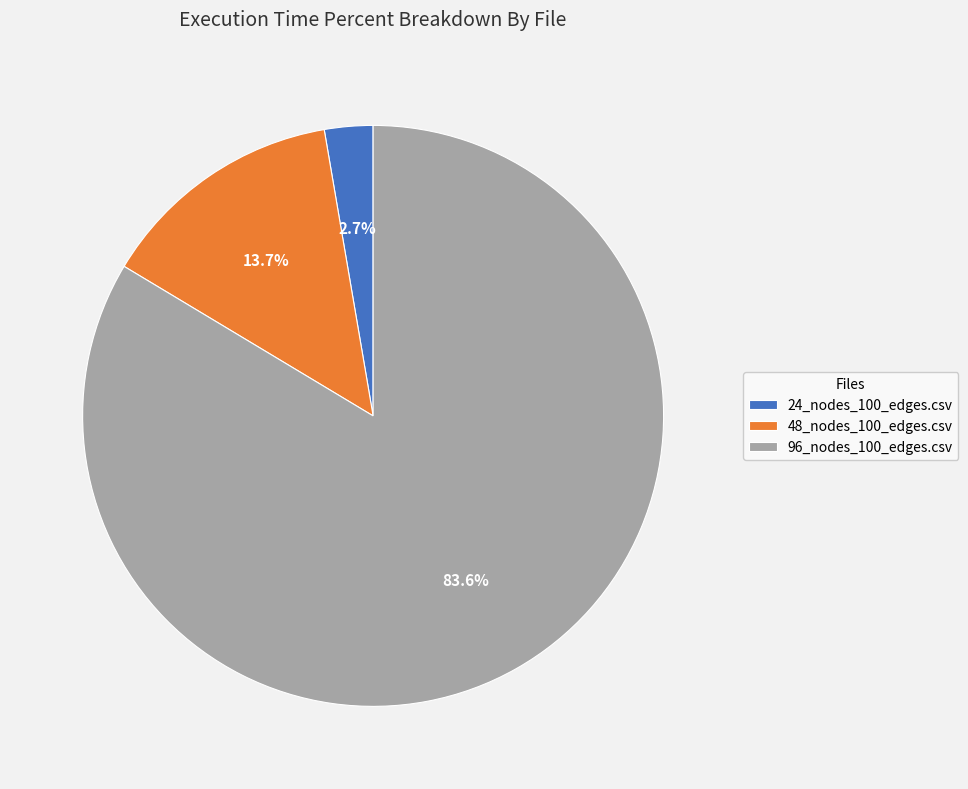

To the nearest percent, what is the difference between the 24_nodes_100_edges.csv and 48_nodes_100_edges.csv slice percentages?

11%